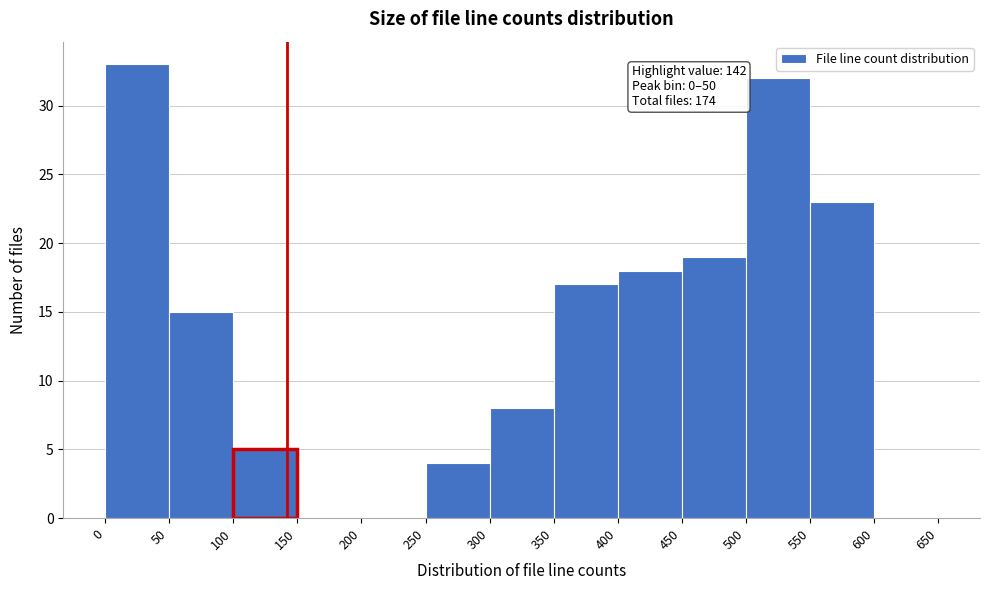

Which range on the x-axis has the tallest bar?

0 to 50